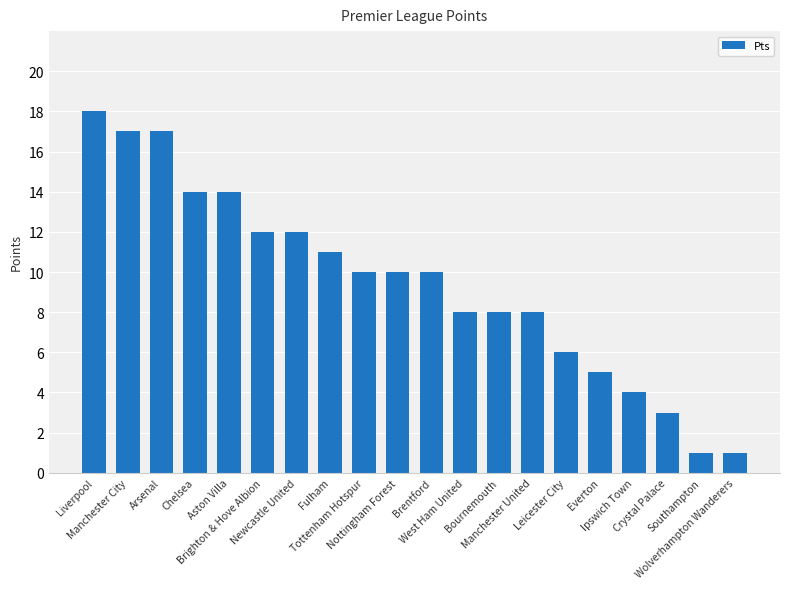

Does the chart contain any negative values?

No